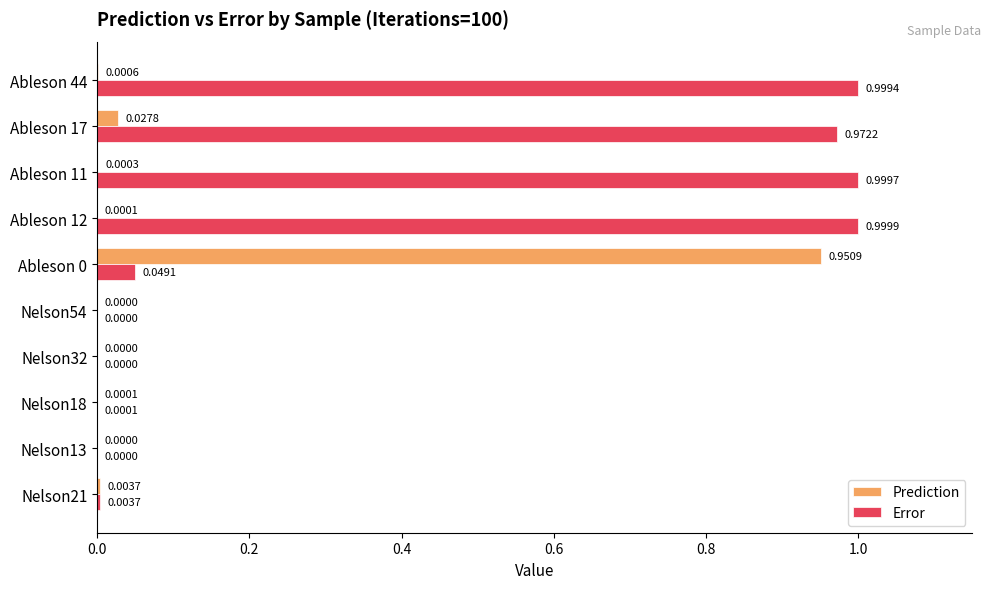

Which series has the largest total across all categories?

Error